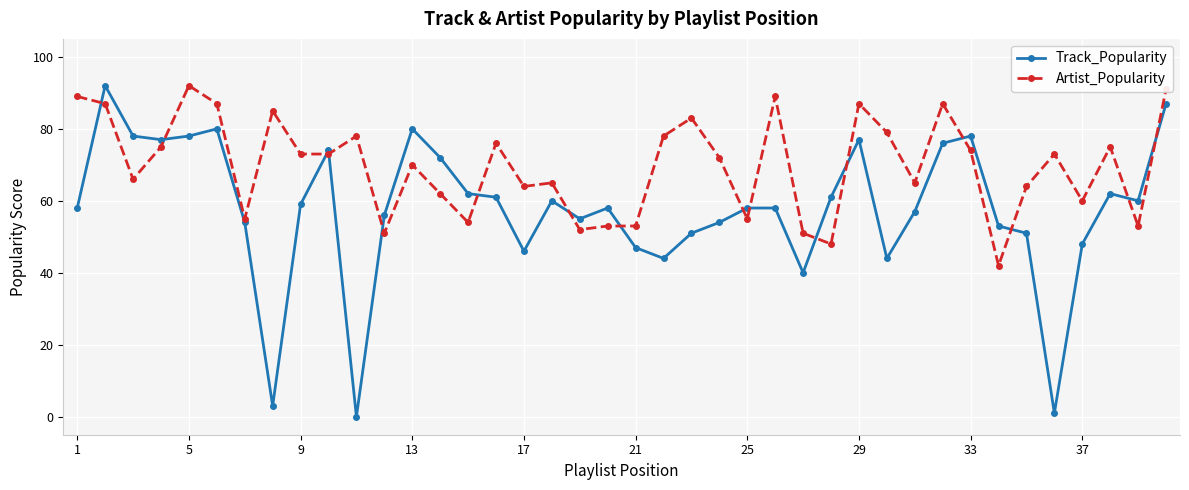

How many lines are shown in the chart?

2